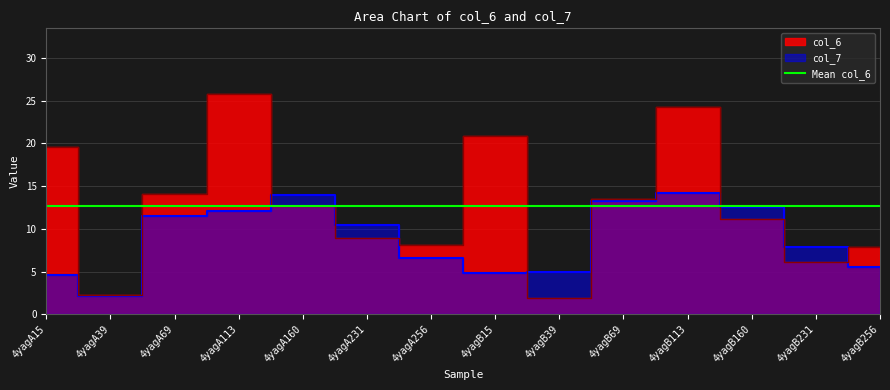

Read the col_6 value at 4yagB160.

11.1